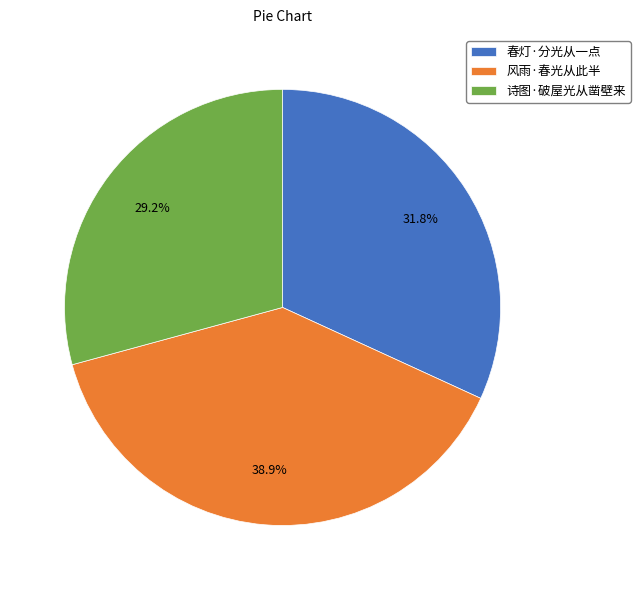

True or false: 风雨·春光从此半 accounts for 39% of the total.

True